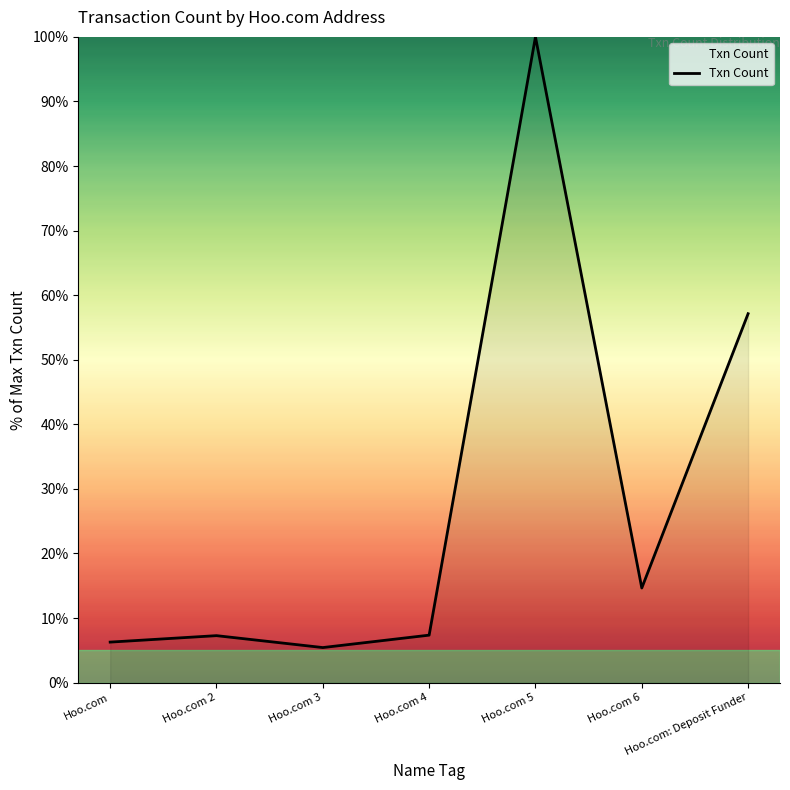

How many series are shown in this chart?

1